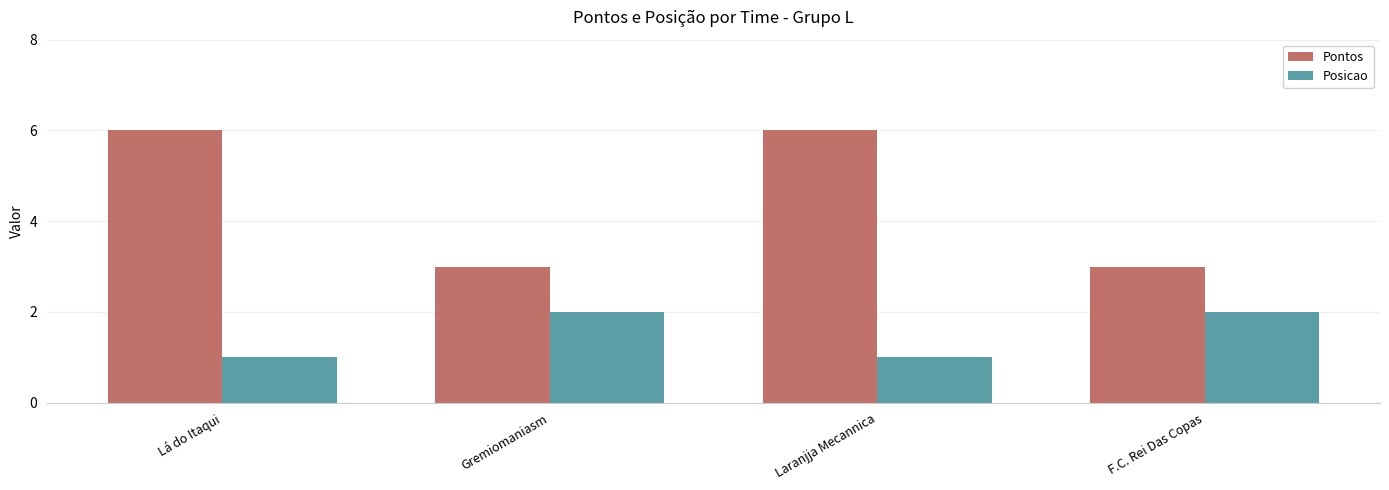

What is the label of the 3rd bar from the right?

Gremiomaniasm